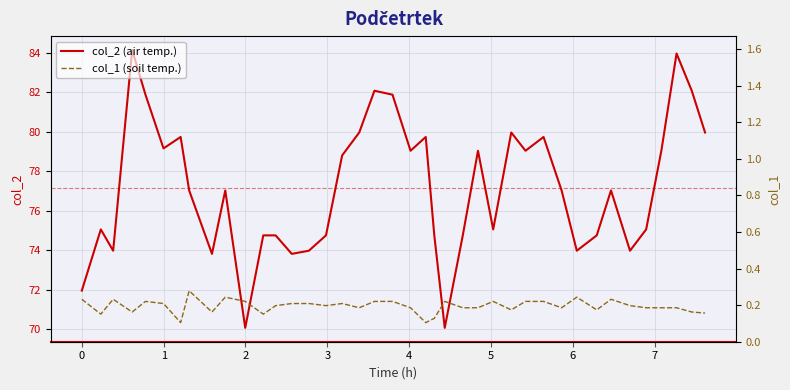

What is the maximum value for col_2 (air temp.)?

84.1